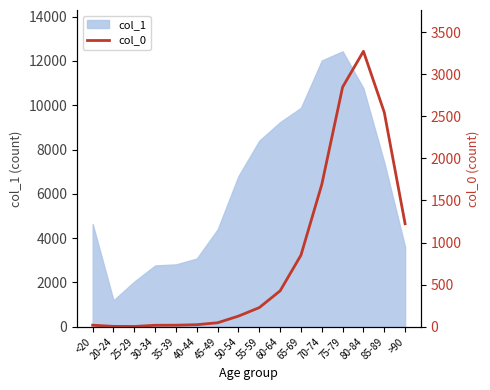

At which label does the data first exceed 227?

60-64